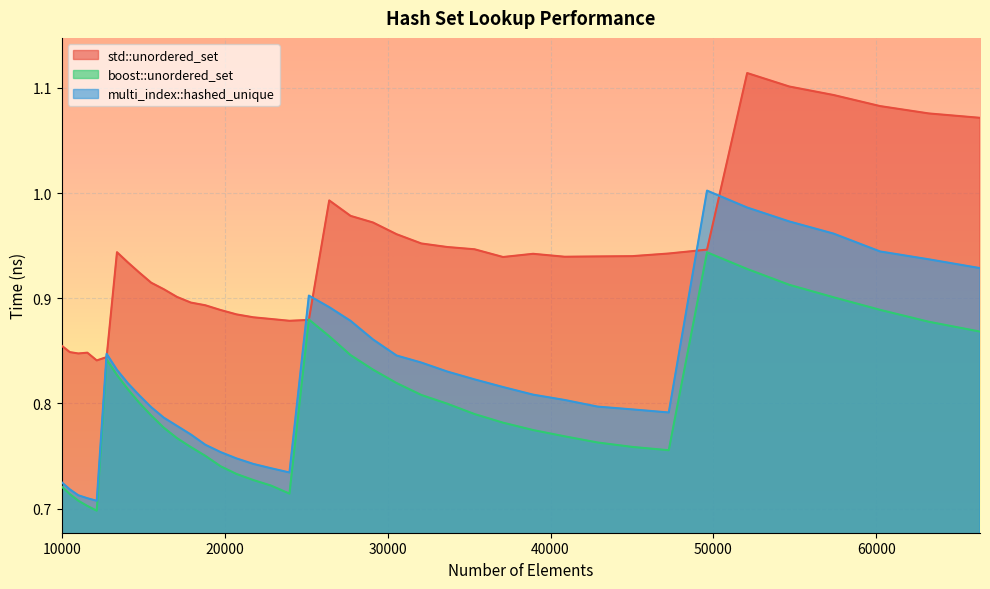

Which category has the highest value in the std::unordered_set series?

52069